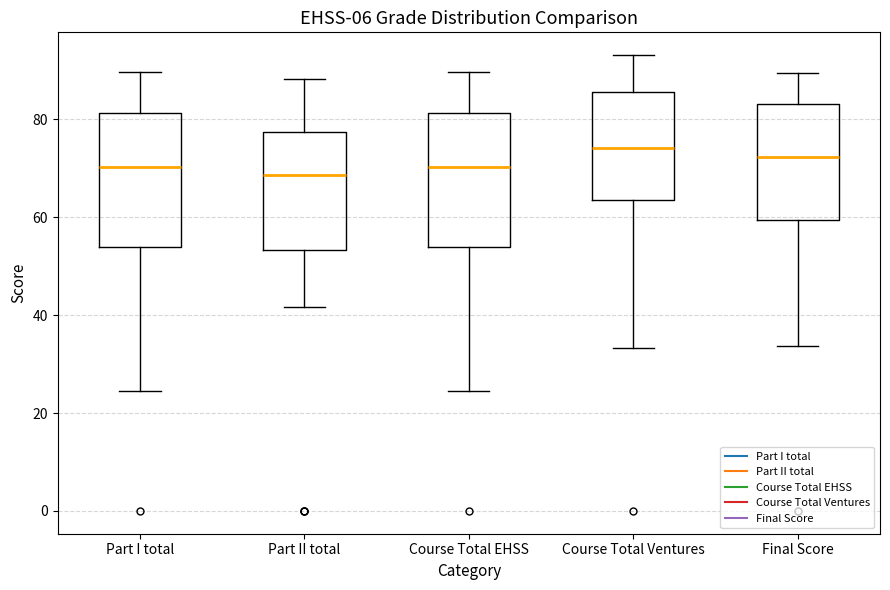

Reading left to right, transcribe this box plot: for each box, give where its median line is, the range the box spans, and where its two whiskers end, as read against the y-axis. The values are not printed on the chart, so give them approximately, as read against the axis.

Part I total: median 70, box 54 to 82, whiskers 24 to 90
Part II total: median 68, box 54 to 78, whiskers 42 to 88
Course Total EHSS: median 70, box 54 to 82, whiskers 24 to 90
Course Total Ventures: median 74, box 64 to 86, whiskers 34 to 94
Final Score: median 72, box 60 to 84, whiskers 34 to 90